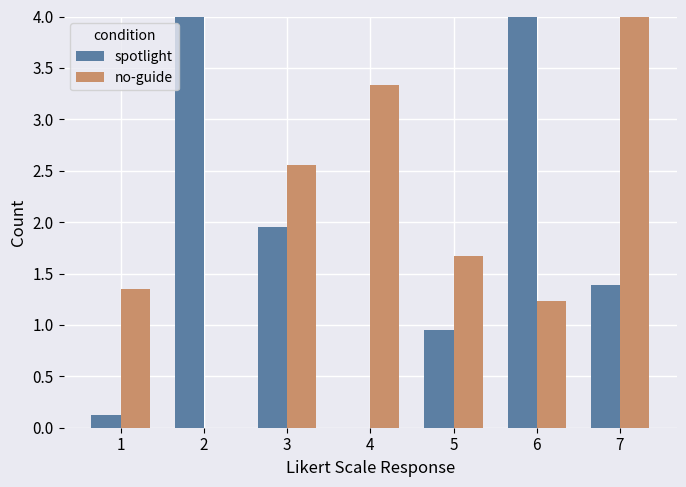

What is the sum of all spotlight values?

12.4